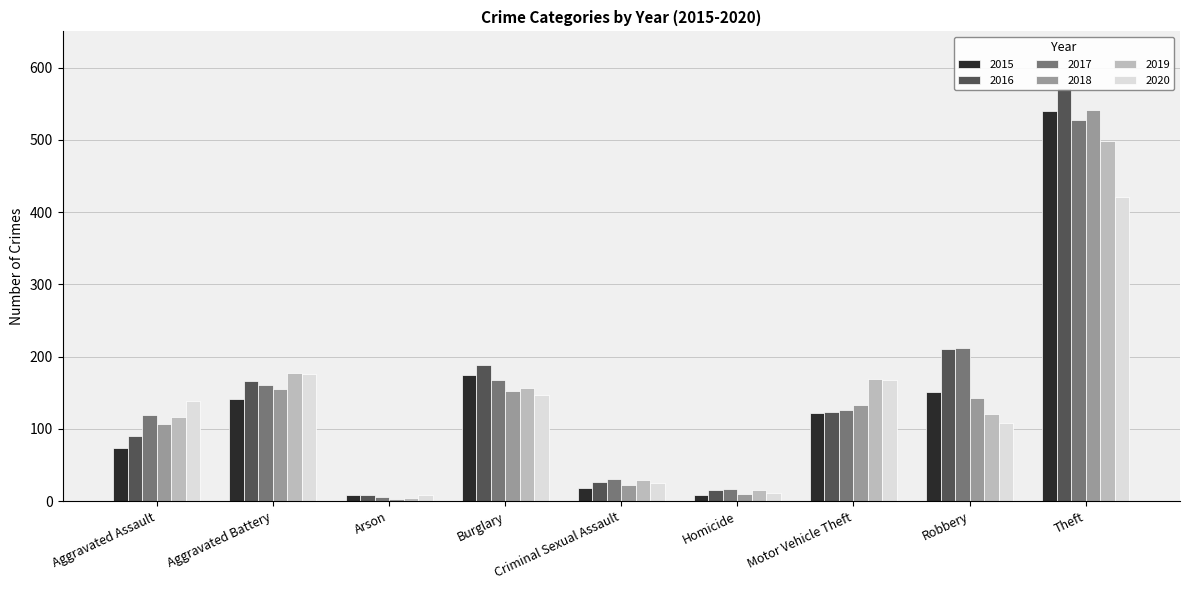

What is the label of the 1st bar from the left?

Aggravated Assault